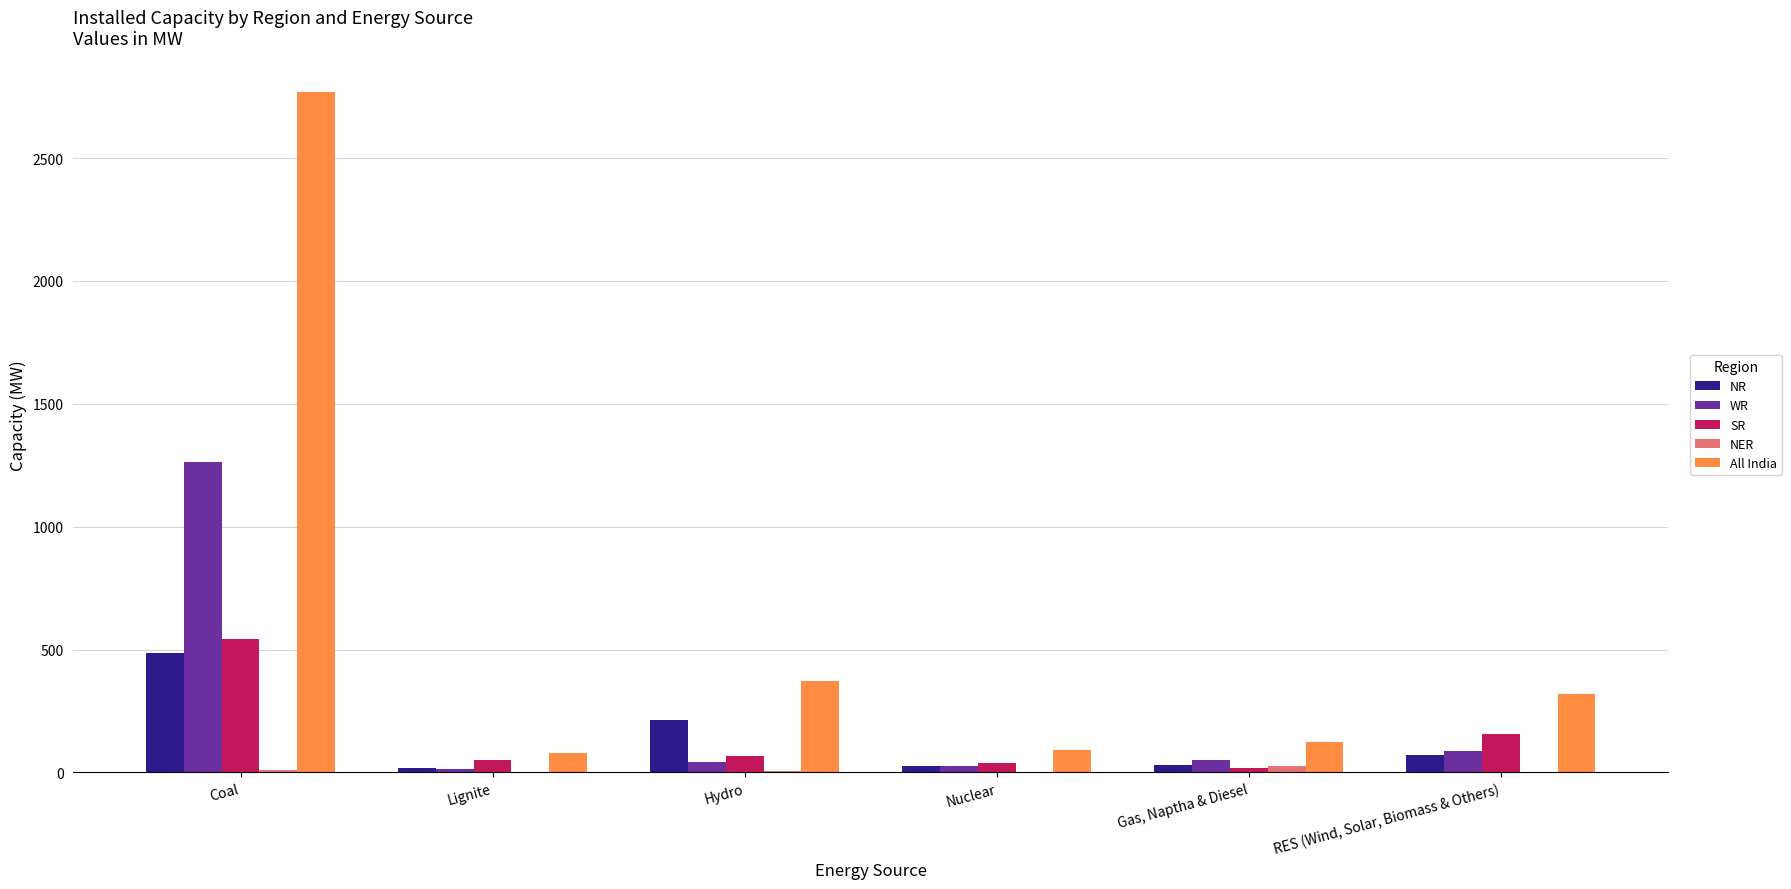

Does the chart contain stacked bars?

No